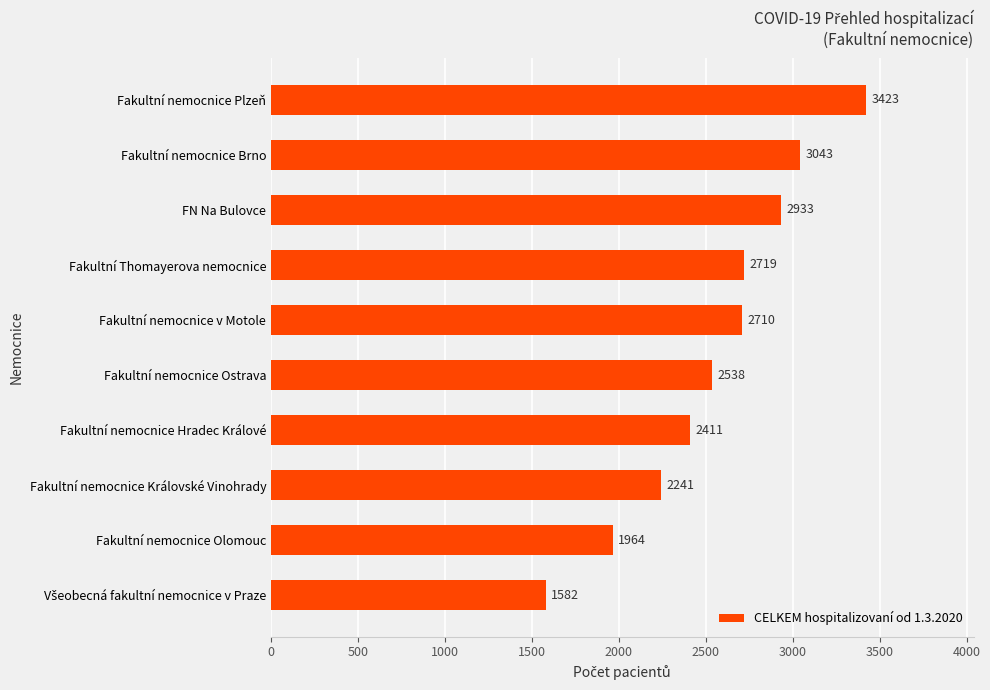

Where is the data nearest to the value 2502?

Fakultní nemocnice Ostrava